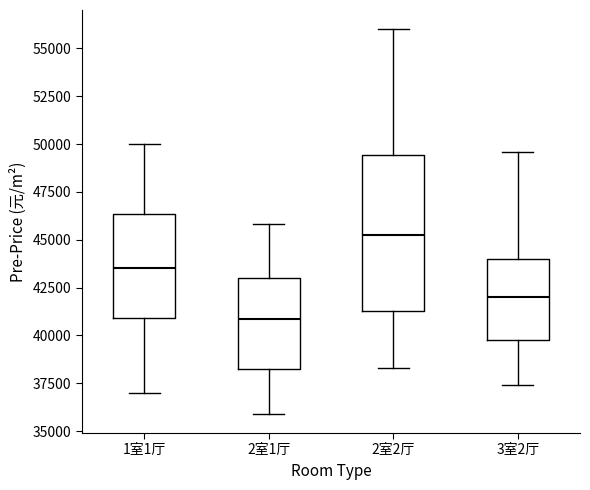

Reading left to right, read every box against the y-axis: the position of its median line, the range the box covers, and the ends of its whiskers. The values are not printed on the chart, so give them approximately, as read against the axis.

1室1厅: median 43500, box 41000 to 46500, whiskers 37000 to 50000
2室1厅: median 41000, box 38500 to 43000, whiskers 36000 to 46000
2室2厅: median 45000, box 41500 to 49500, whiskers 38500 to 56000
3室2厅: median 42000, box 40000 to 44000, whiskers 37500 to 49500